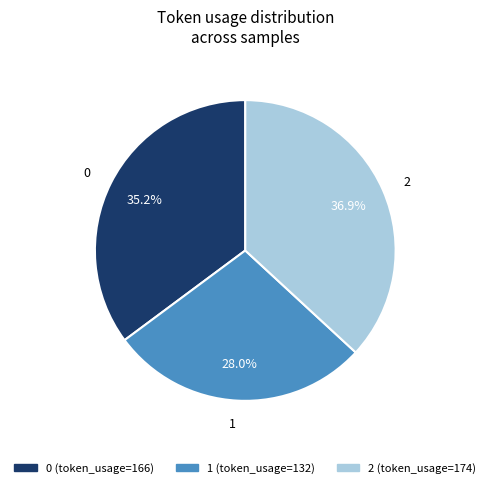

Is it true that 2 is 28% of the pie?

False